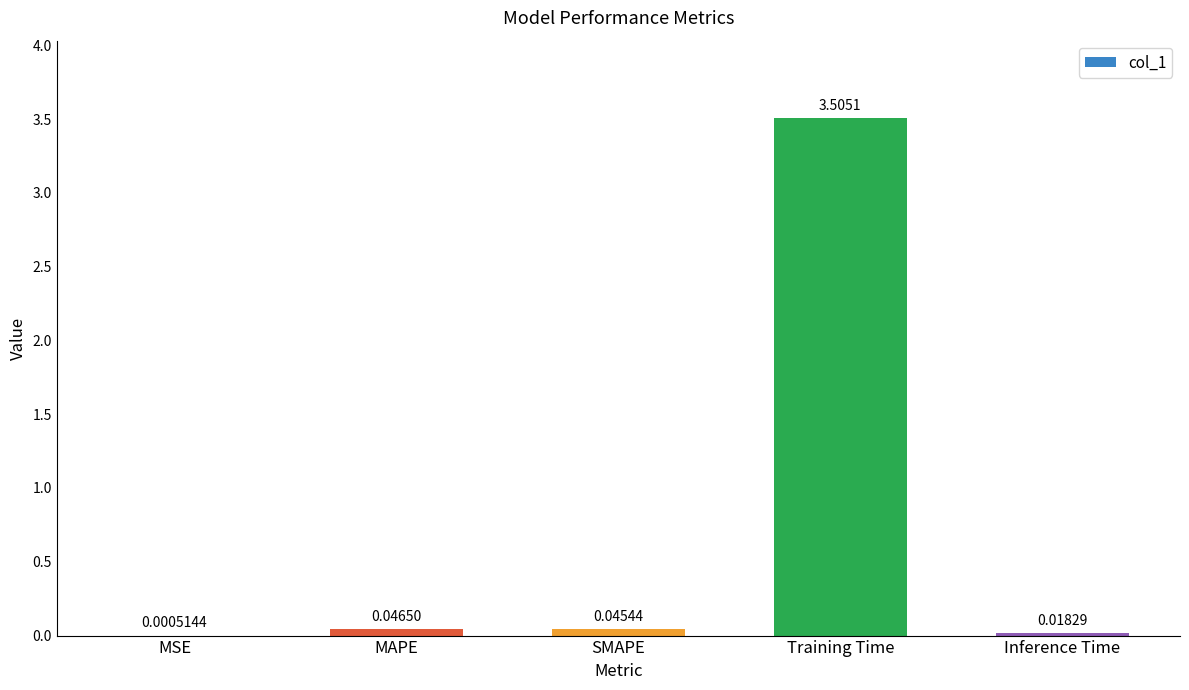

At which label is the value closest to 1?

MAPE